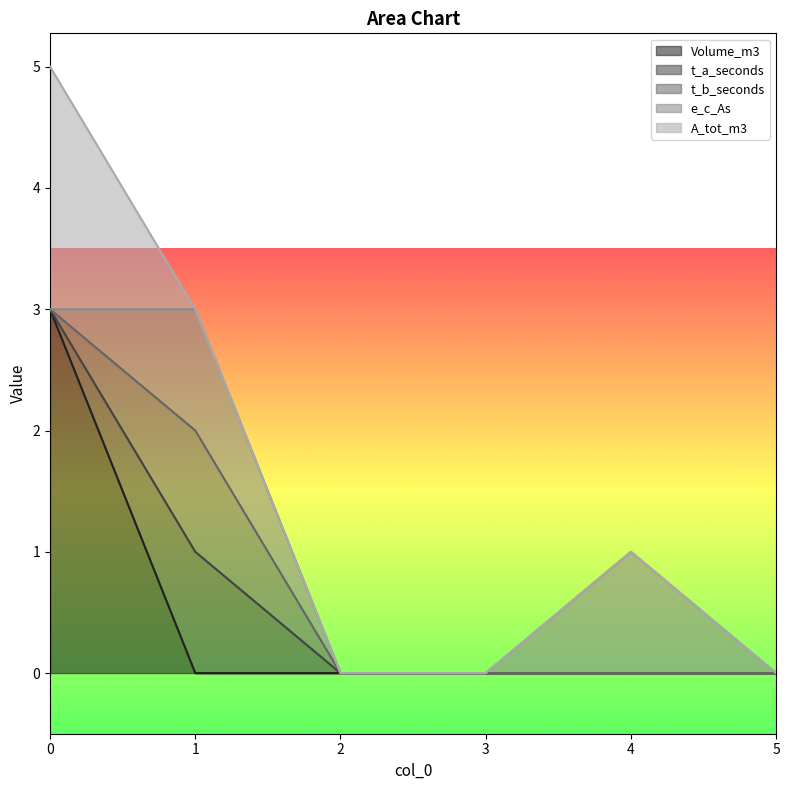

How many series are shown in this chart?

5